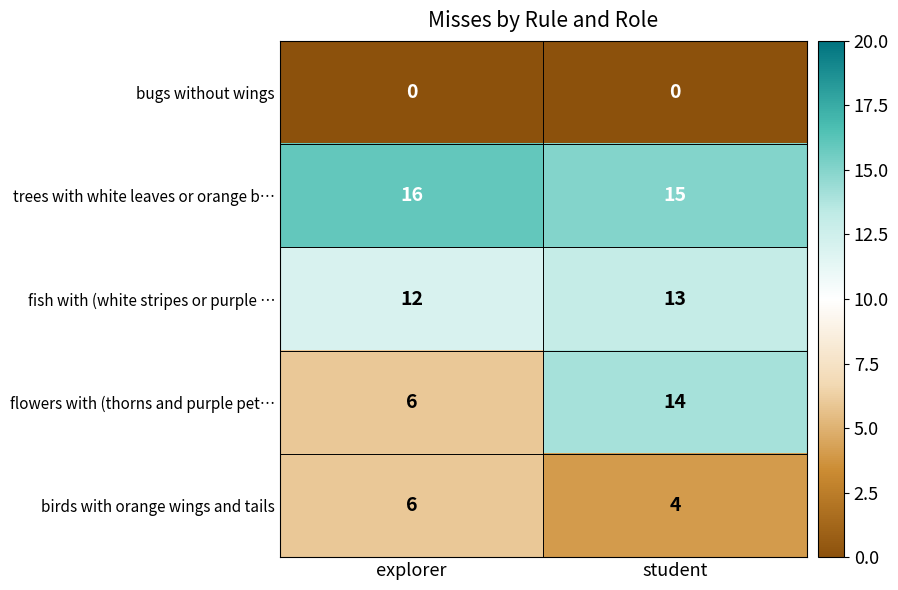

Which series has the largest total across all categories?

trees with white leaves or orange b…